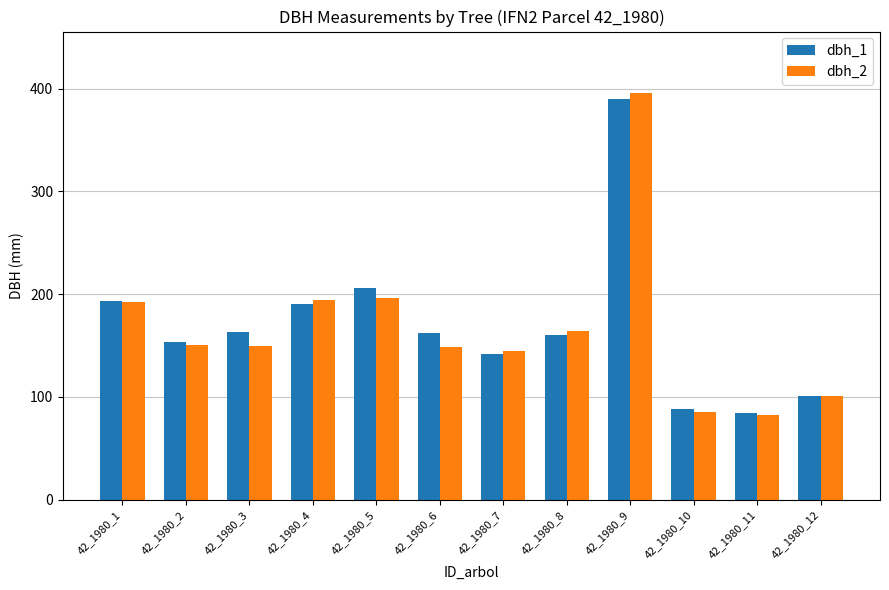

What is the difference between the second highest and minimum values in the dbh_2 series?

114